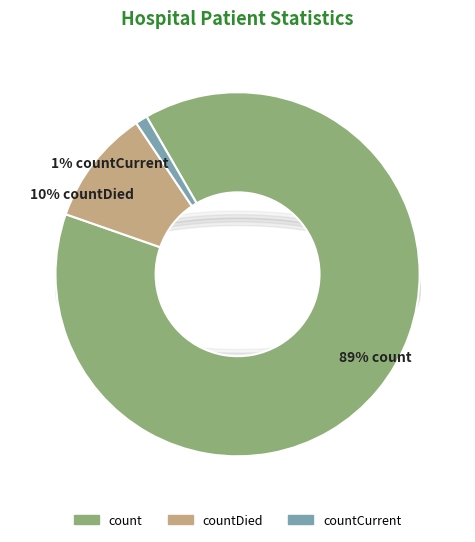

Does any single category account for the majority?

Yes